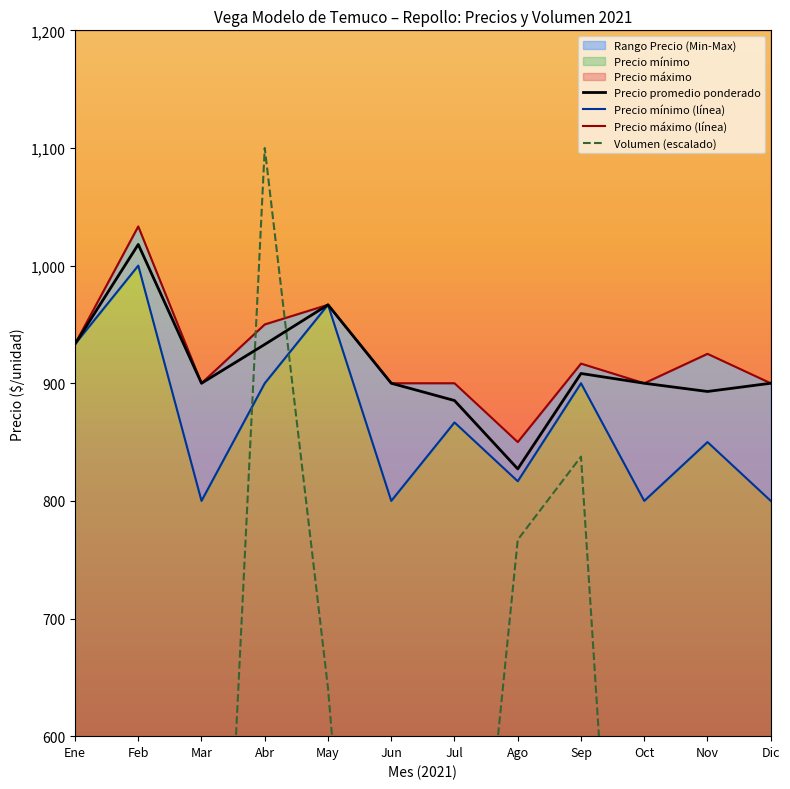

List the labels in order of Precio promedio ponderado value, largest first.

Feb, May, Ene, Abr, Sep, Mar, Jun, Oct, Dic, Nov, Jul, Ago